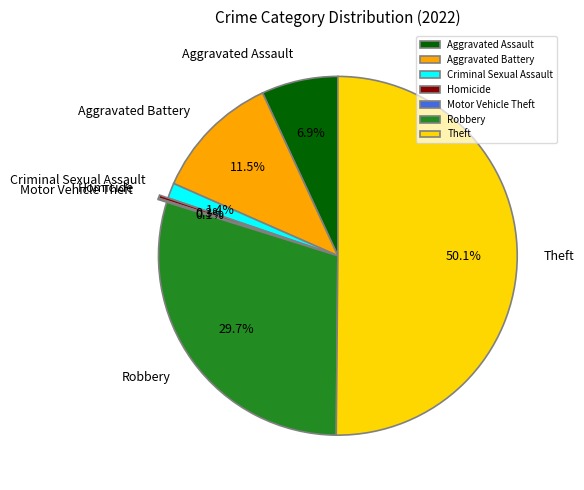

Between Criminal Sexual Assault and Robbery, which is larger?

Robbery